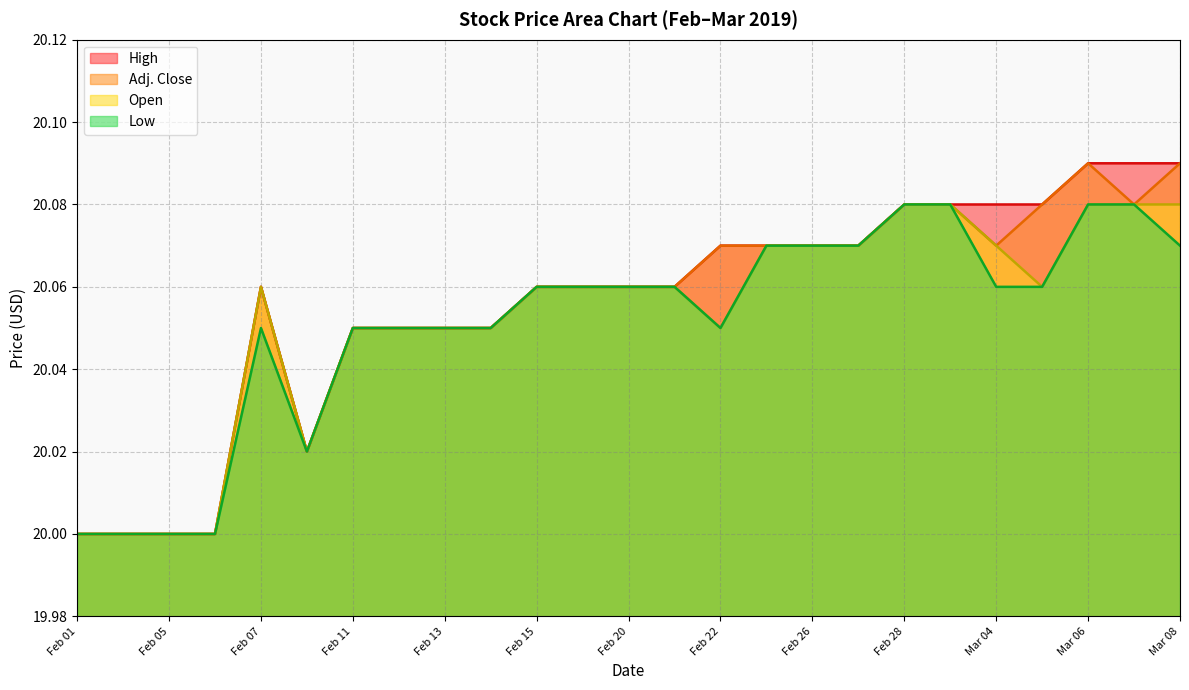

Between Feb 21 and Mar 07, which series saw the biggest shift?

High